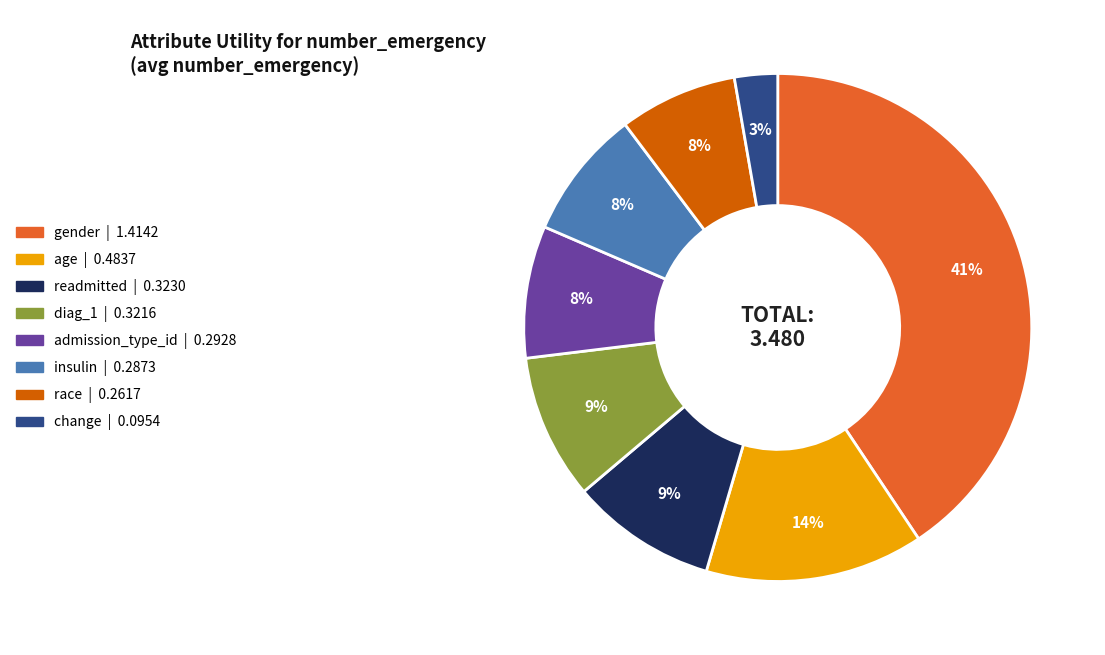

Do diag_1 and age together represent more than half of the pie?

No